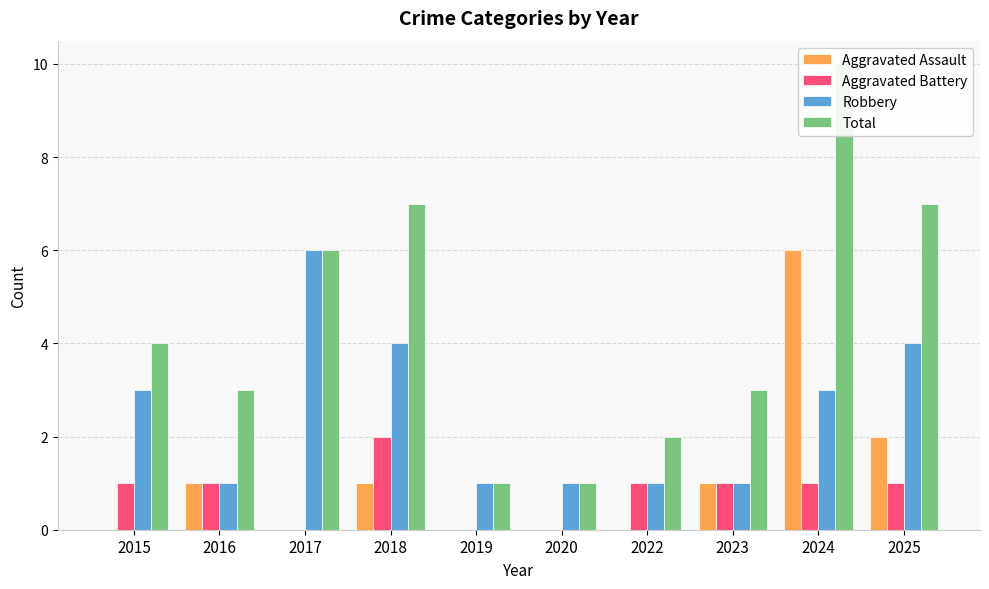

How many categories are shown in the chart?

10